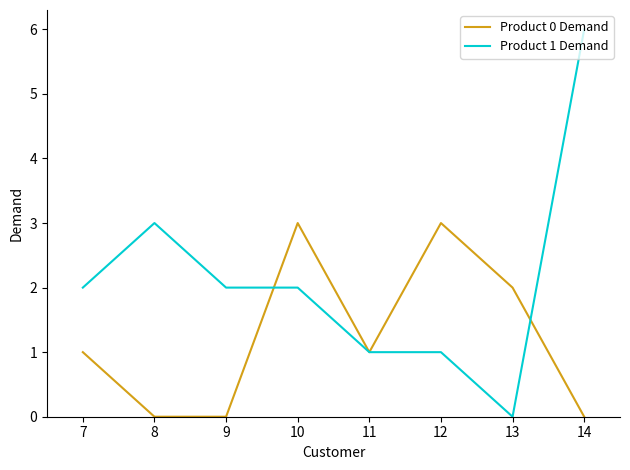

What is the difference between the Product 1 Demand values at 12 and 9?

1